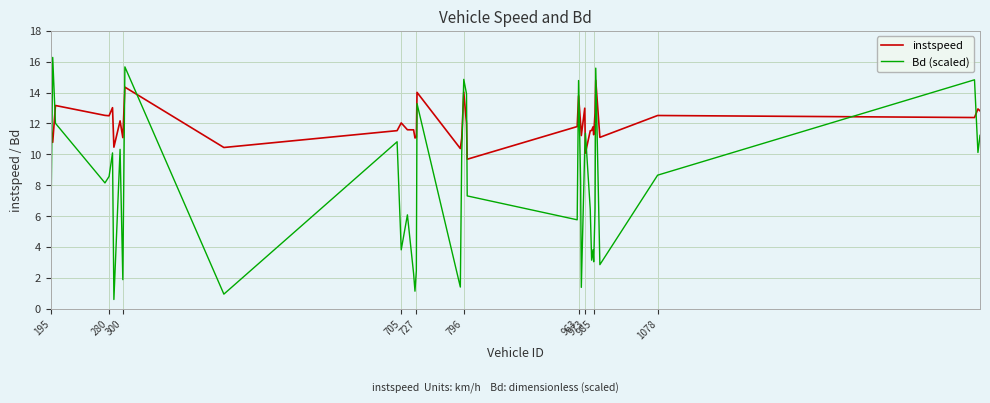

What is the difference between the maximum and minimum values in the Bd (scaled) series?

15.7